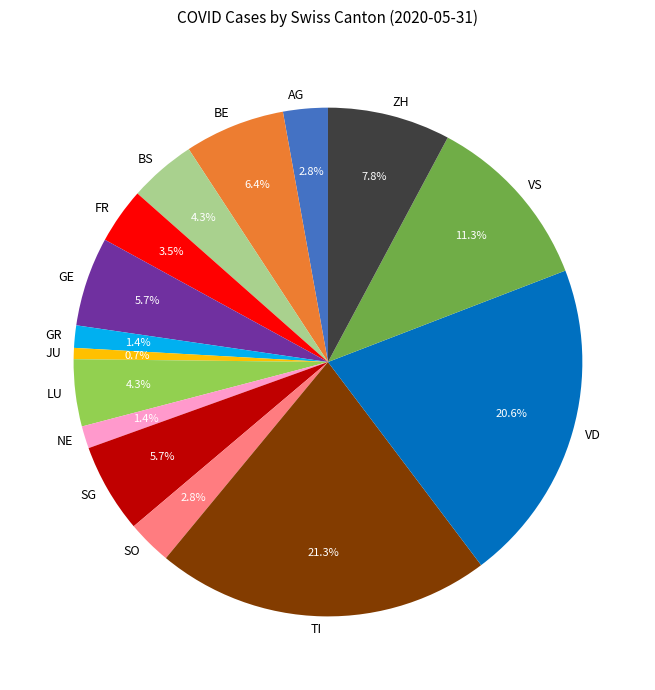

Is JU the majority of the pie?

No